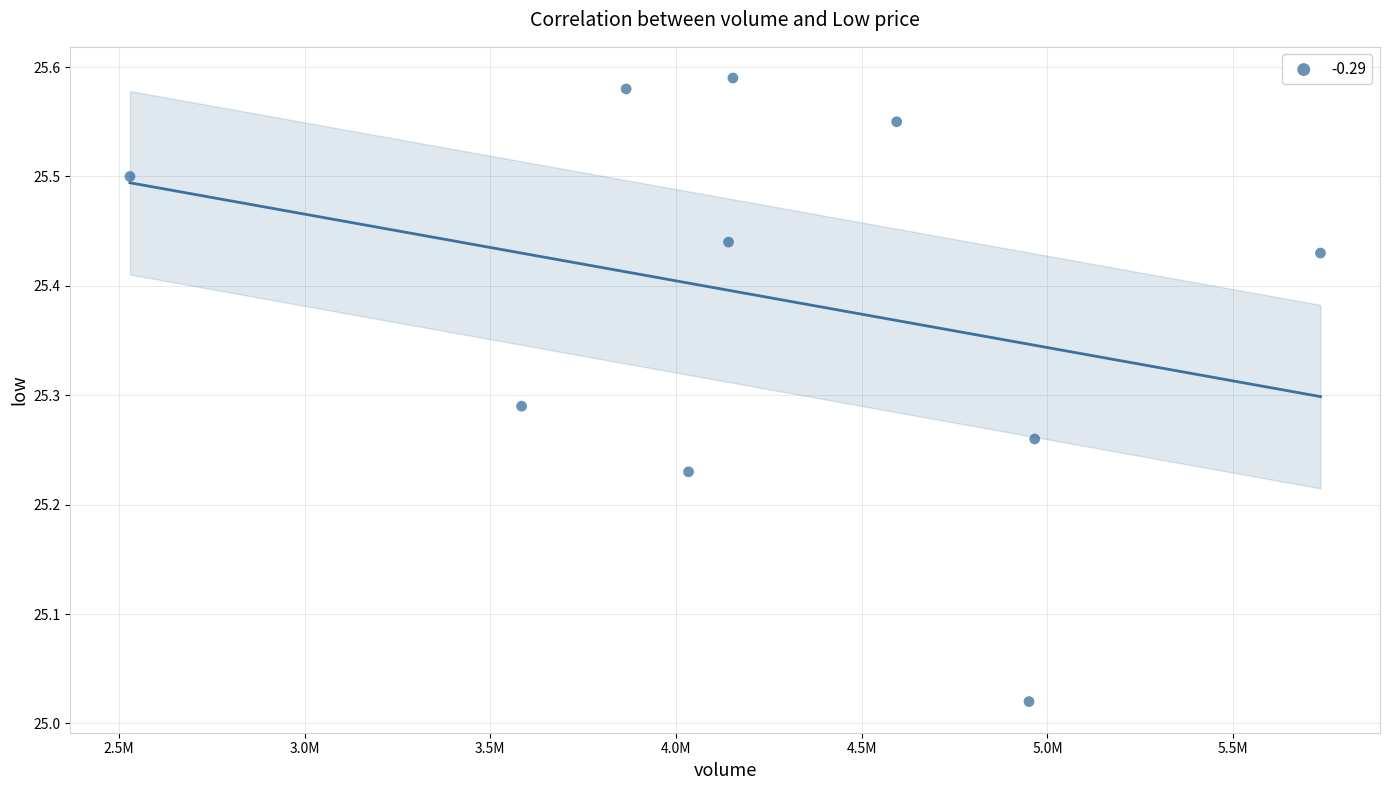

What is the range of Y values (max minus min)?

0.6